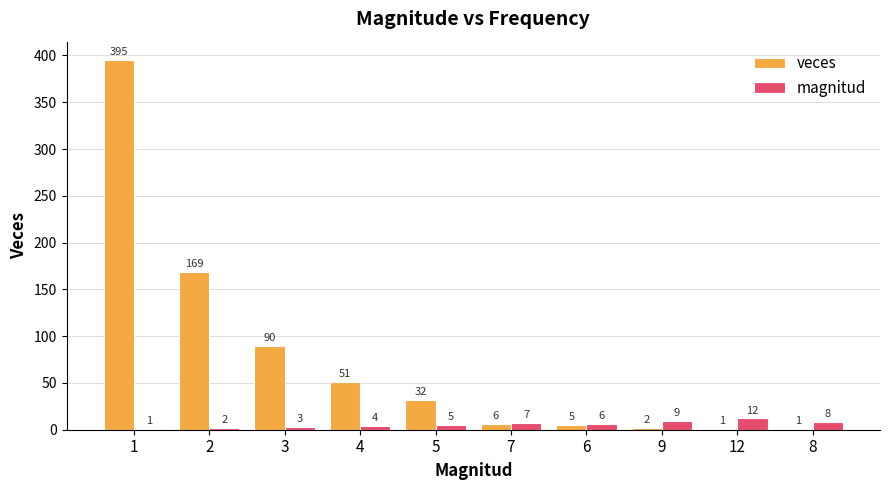

Read the magnitud value at 3.

3